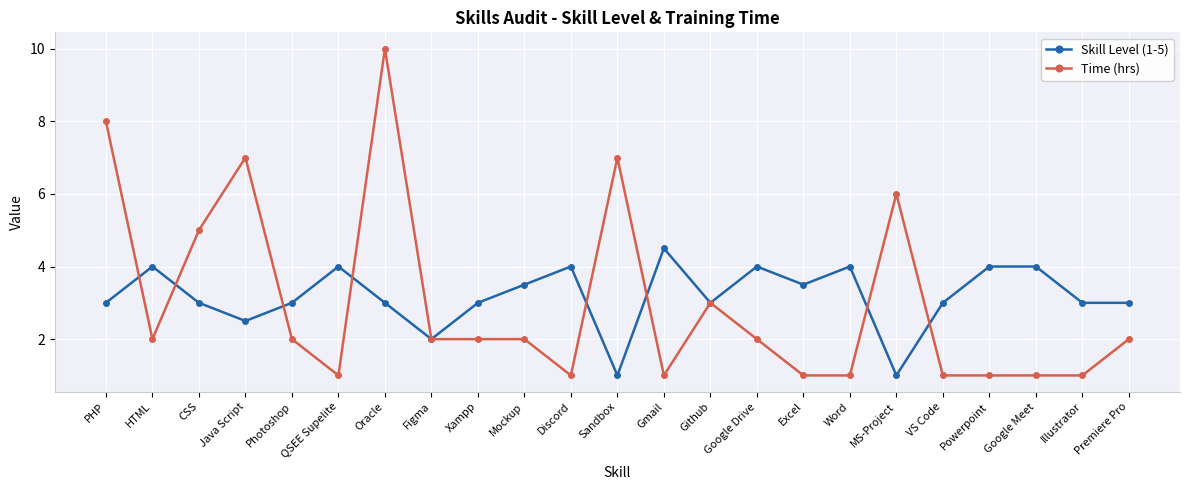

List the series in order of their overall mean, lowest first.

Time (hrs), Skill Level (1-5)